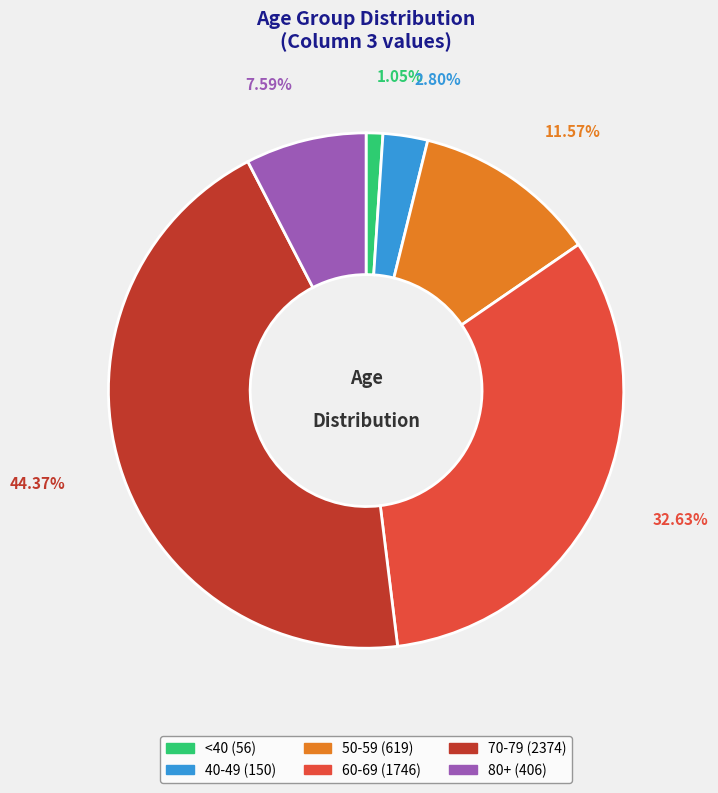

Is there any slice that represents more than half of the pie?

No